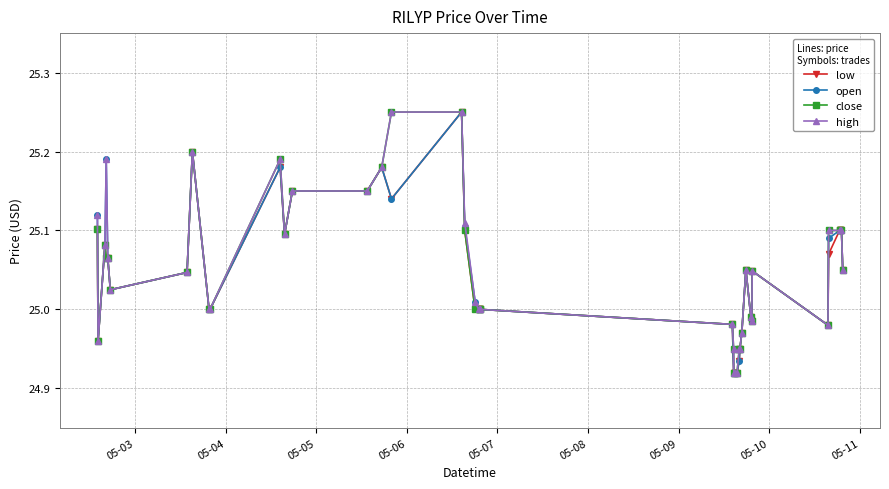

True or false: open has more than 1 points higher than both neighbors.

True